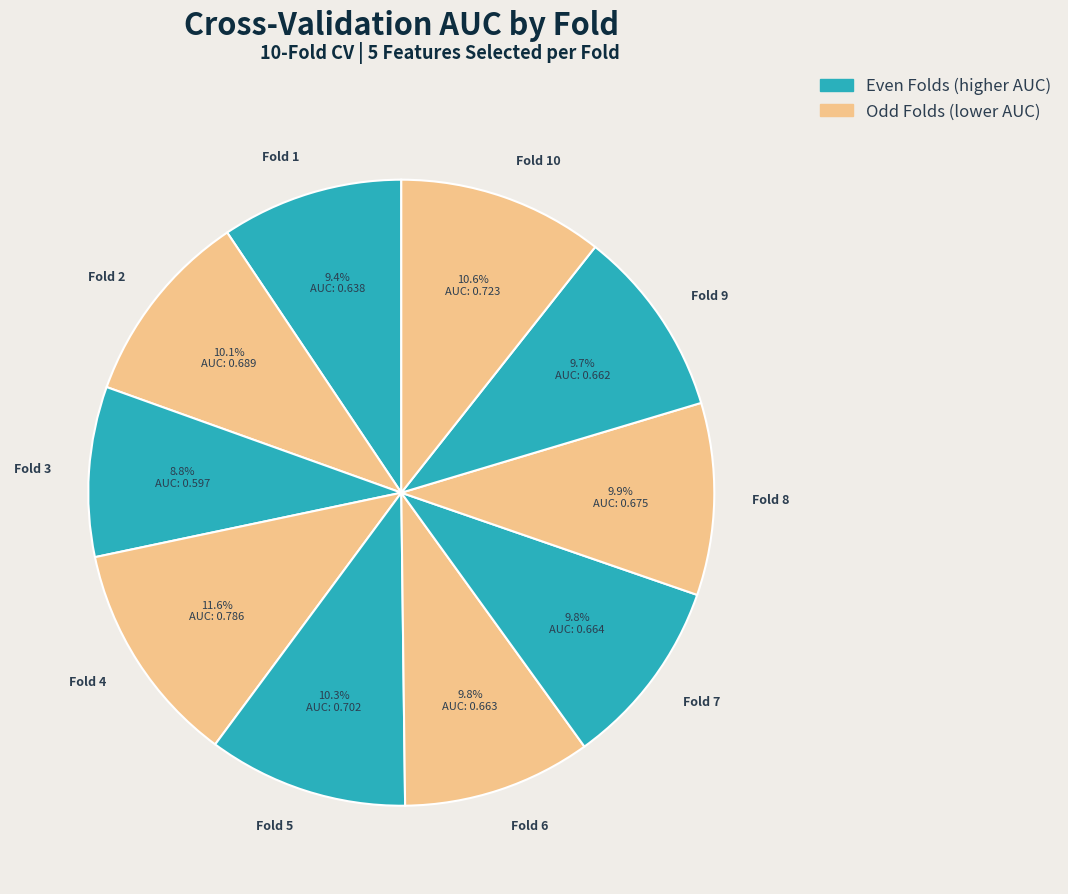

How many slices are in this pie chart?

10